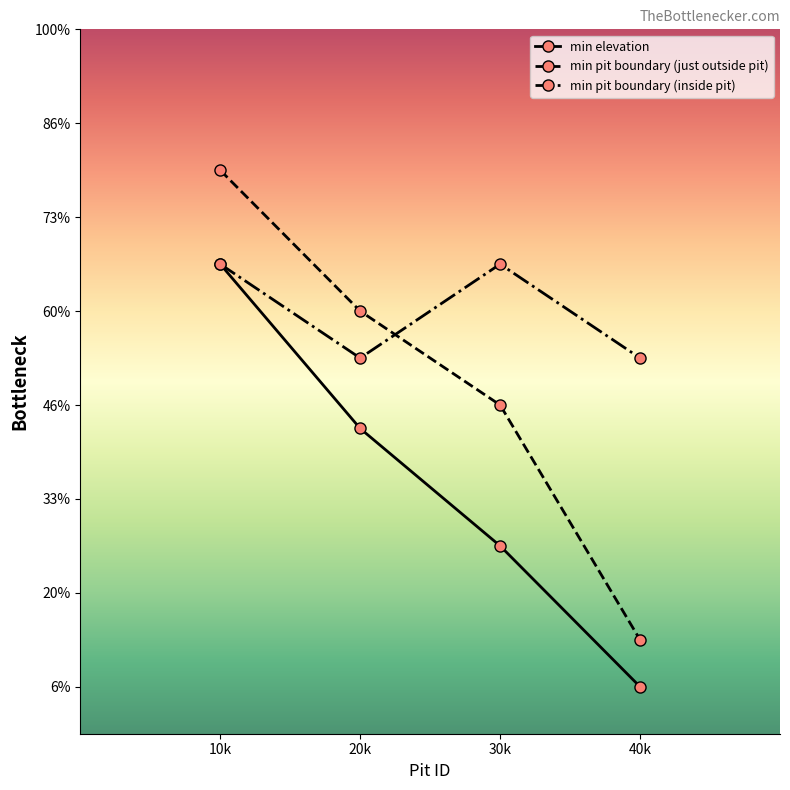

What are all the series names shown in the legend?

min elevation, min pit boundary (just outside pit), min pit boundary (inside pit)